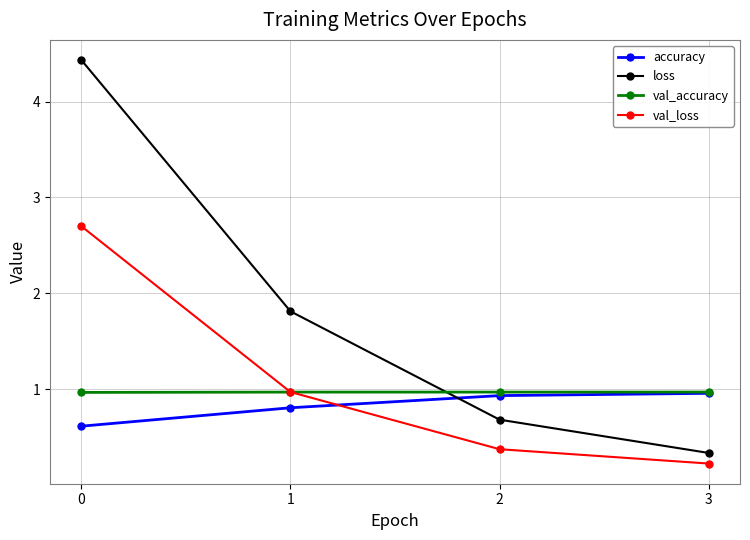

What is the minimum value for val_accuracy?

1.0